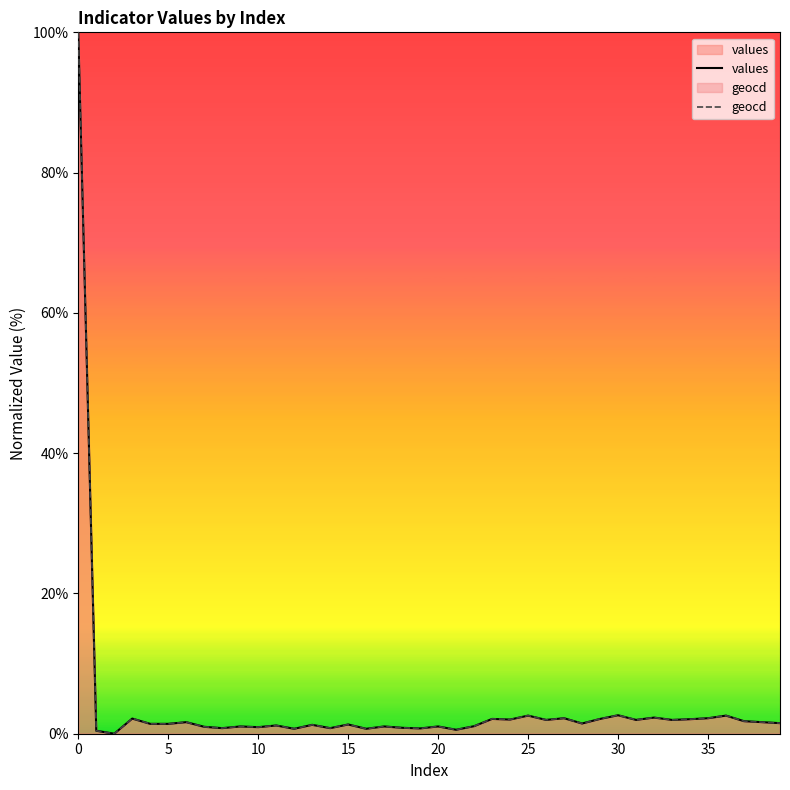

What is the greatest value displayed?

100.0